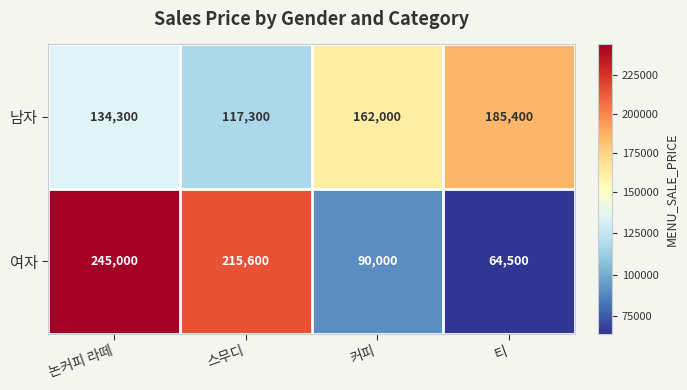

Count the 여자 values in the range 90000 to 245000.

3